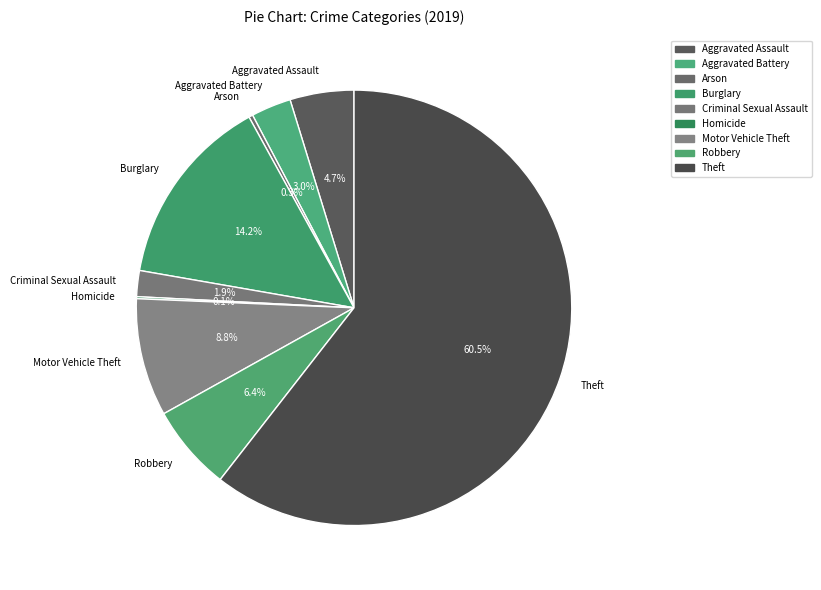

Which category accounts for the majority?

Theft